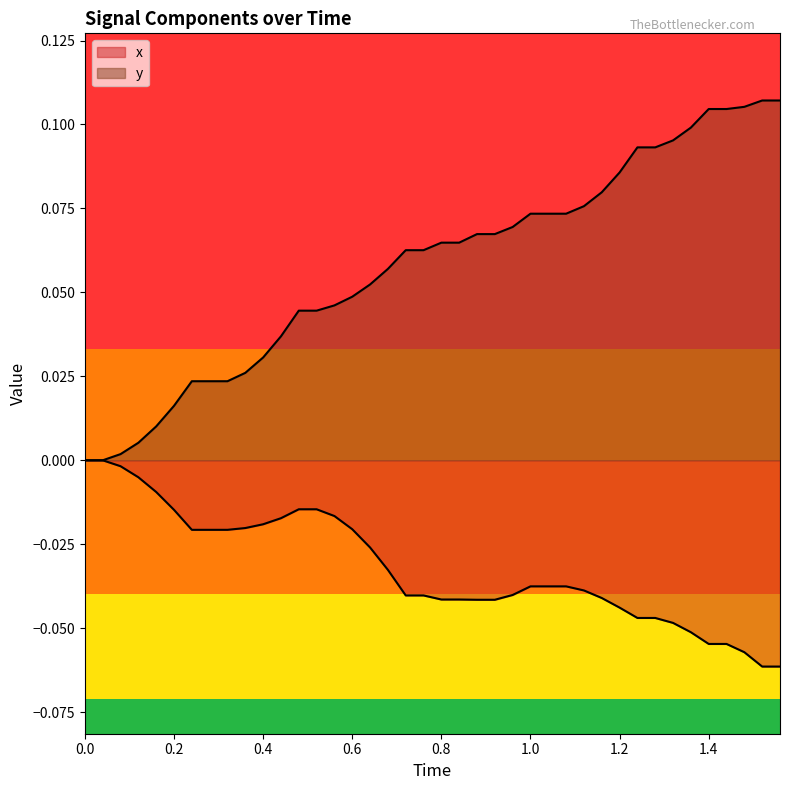

At which category is the sum across all series the highest?

1.4